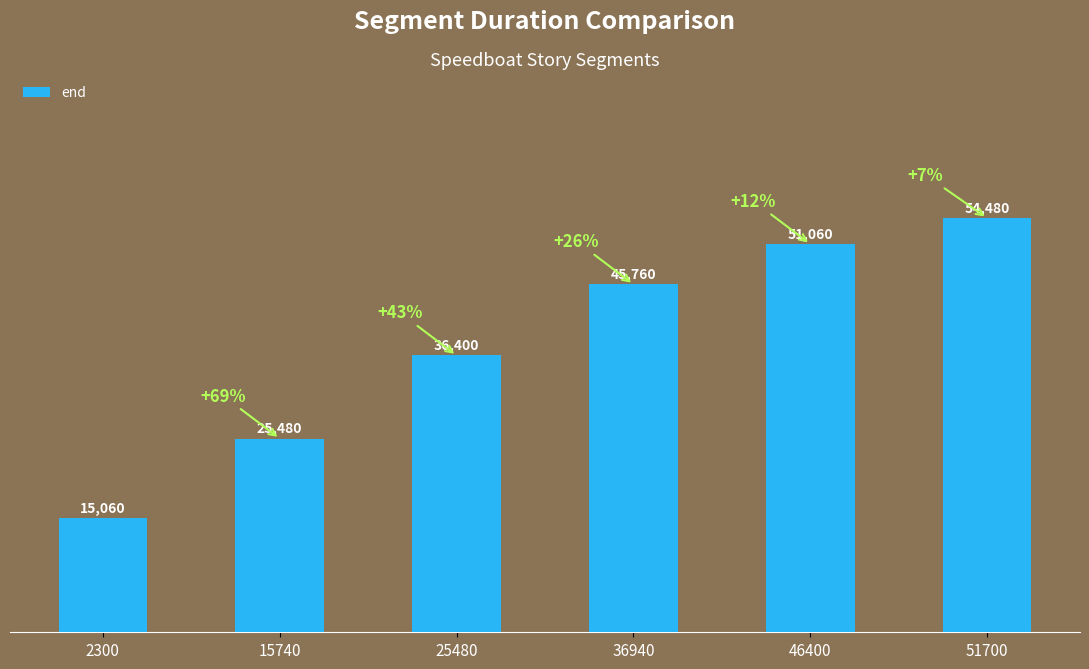

How many bars are there in total?

6